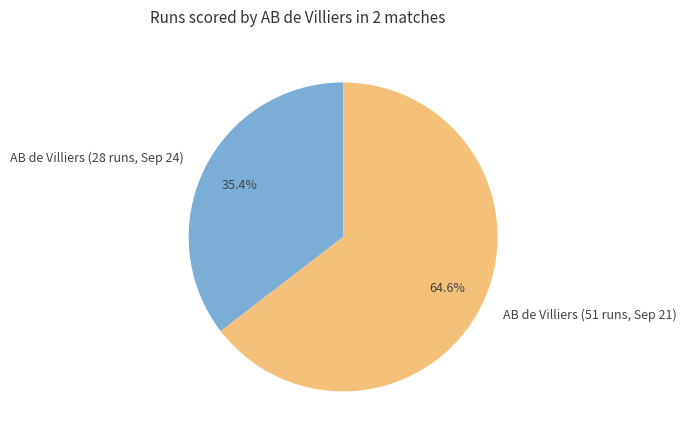

Is there any slice that represents more than half of the pie?

Yes